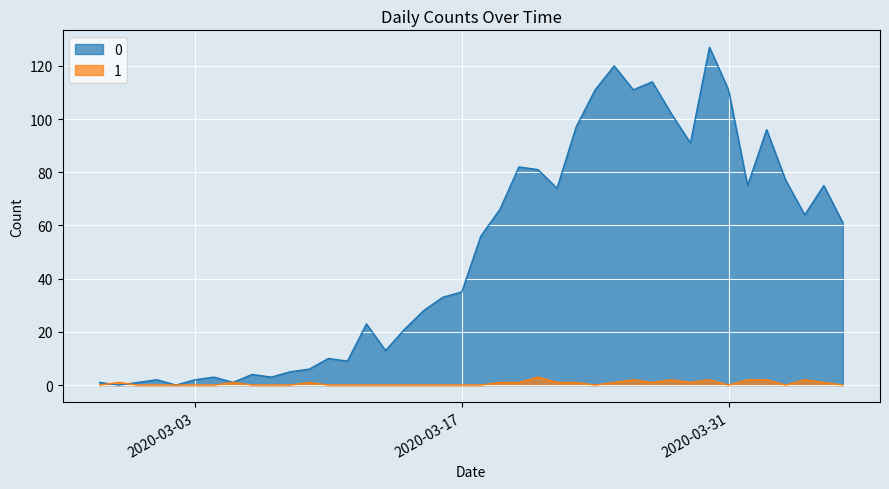

The 1 series shows 1 at 2020-03-29. True or false?

True